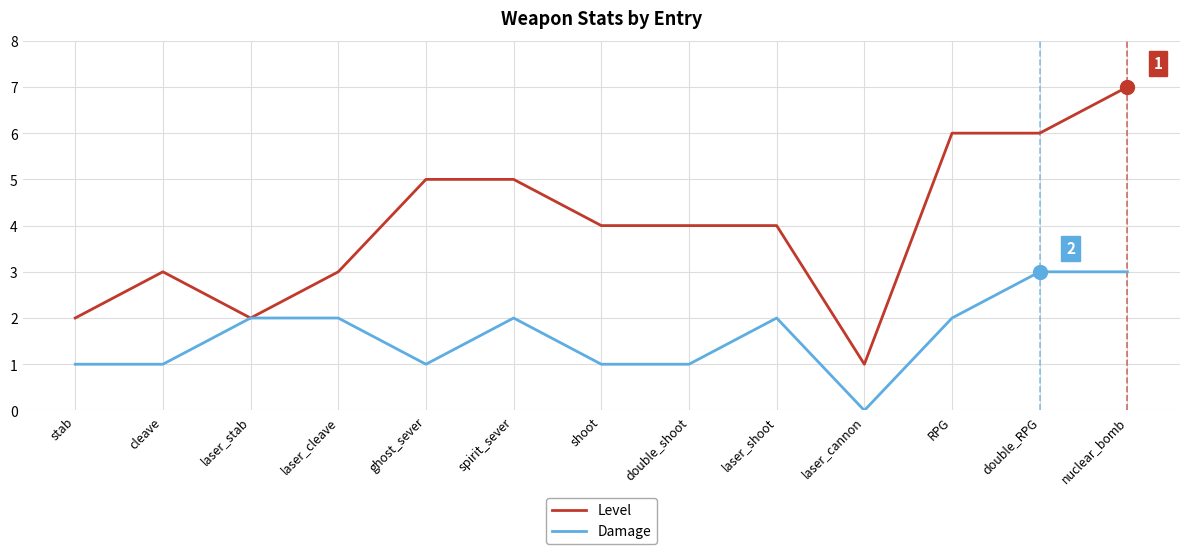

List the series in order of their peak value, lowest first.

Damage, Level